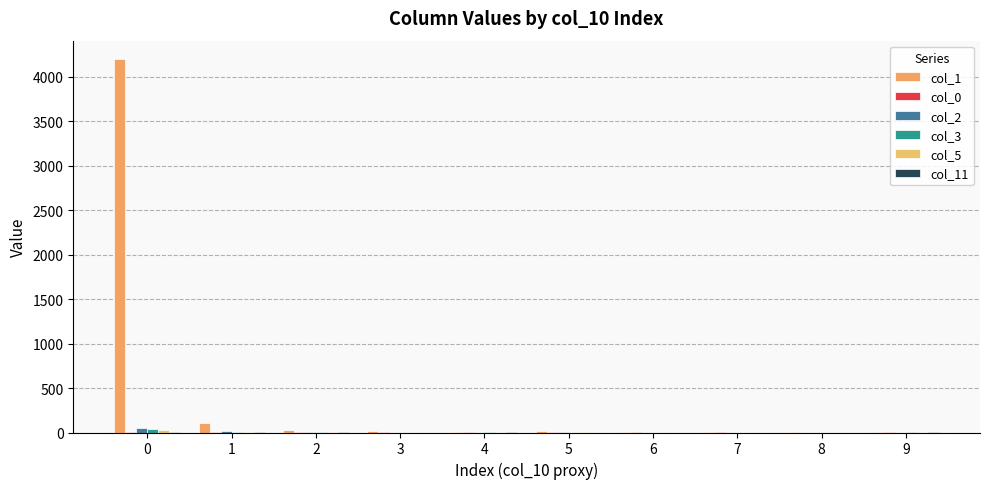

How many series are shown in this chart?

6